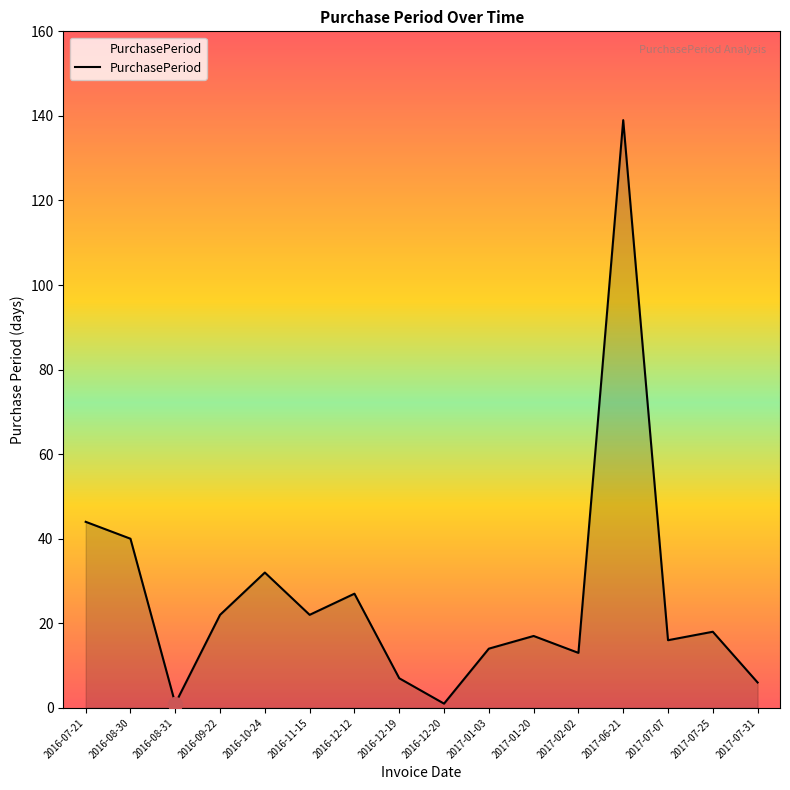

What is the sum of all values?

419